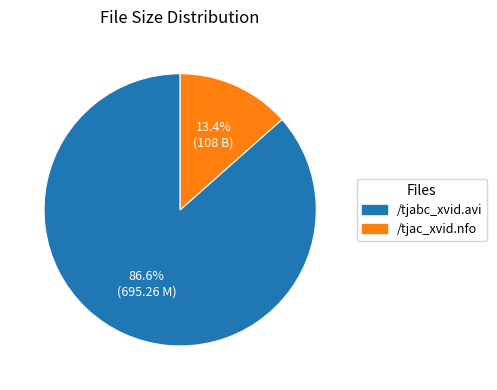

What is the largest slice in the pie chart?

/tjabc_xvid.avi